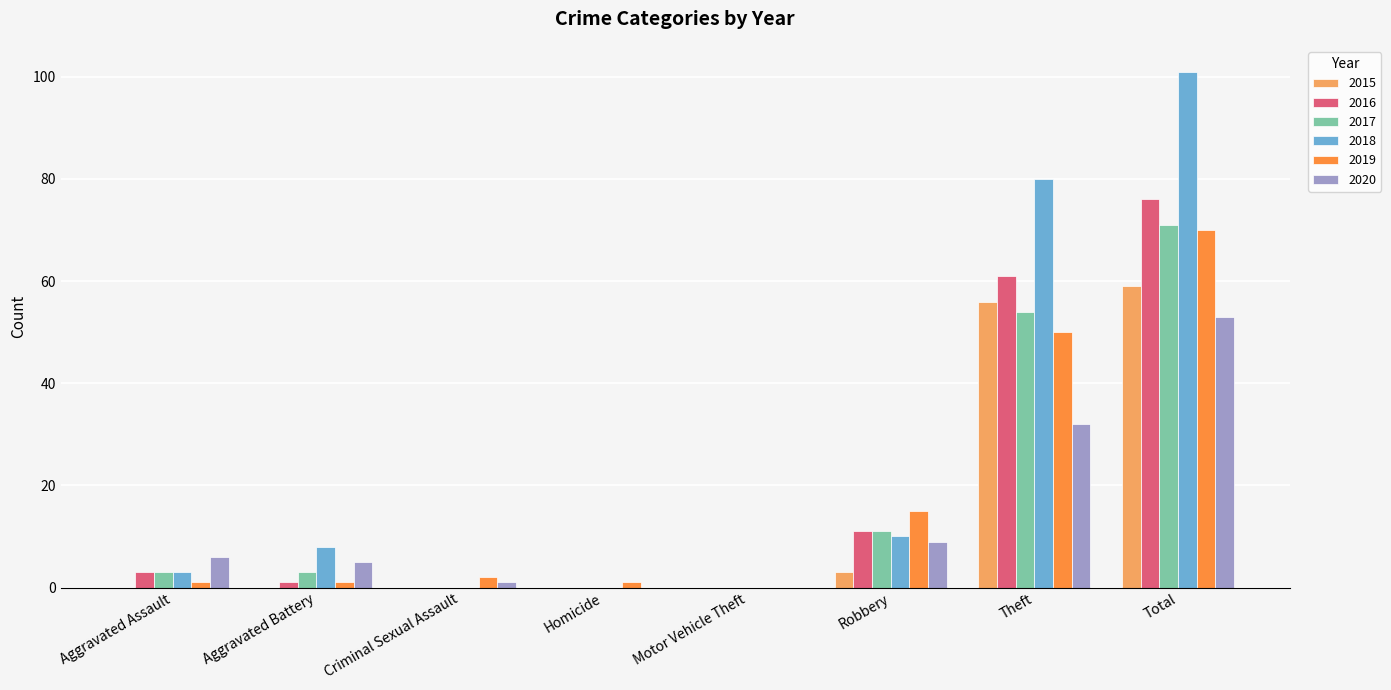

What are all the series names shown in the legend?

2015, 2016, 2017, 2018, 2019, 2020